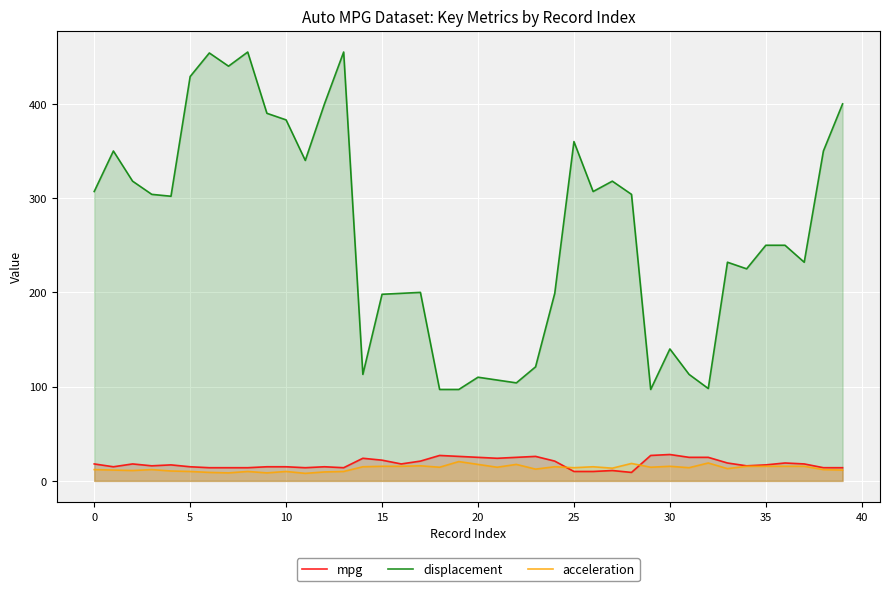

The acceleration series shows 6.9 at 36. True or false?

False